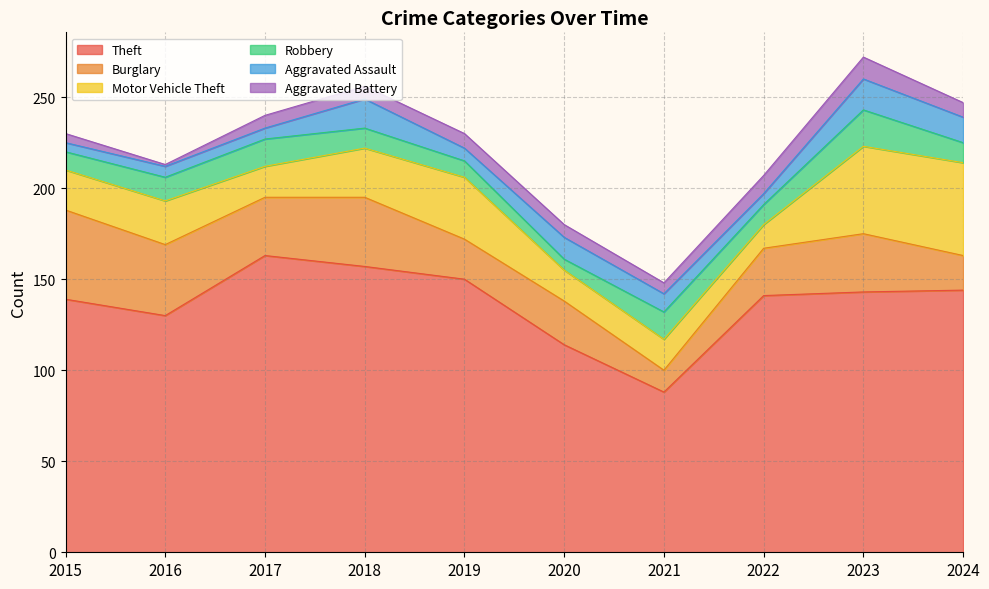

Does the chart display data point markers on the line(s)?

No